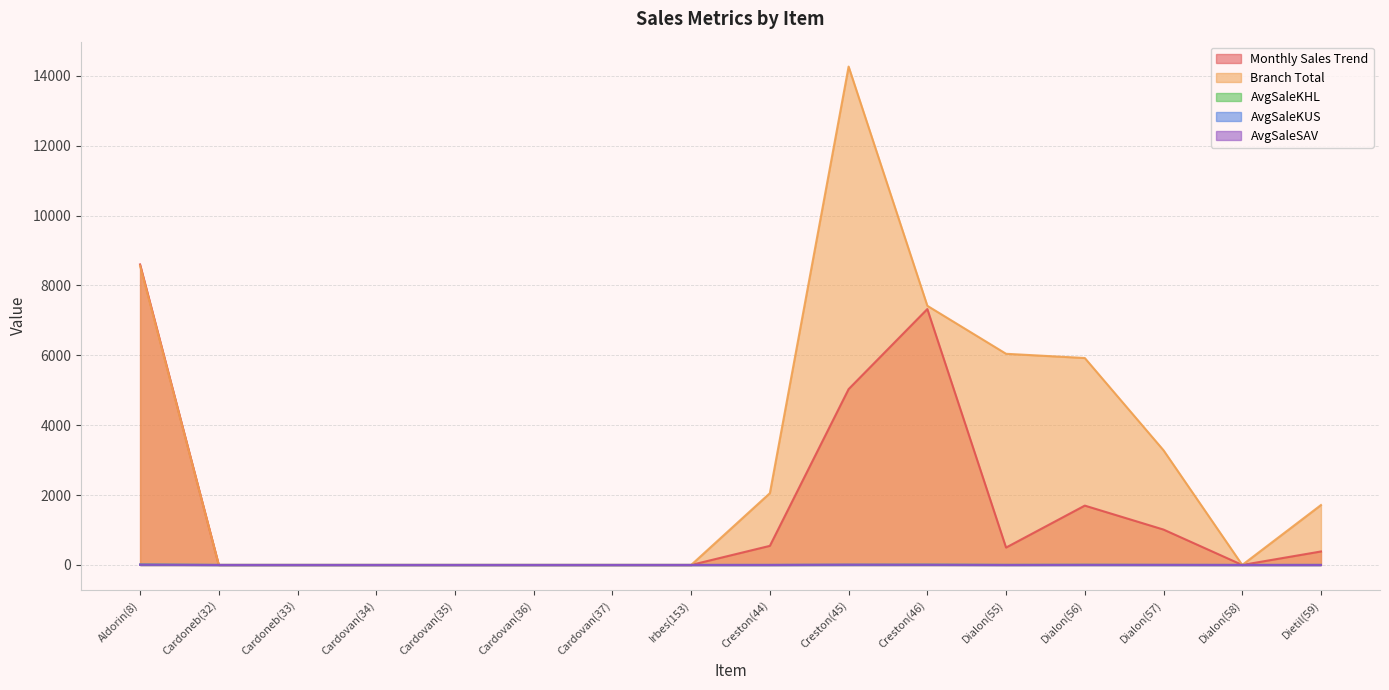

Between Creston(44) and Dialon(58), which series saw the biggest shift?

Branch Total